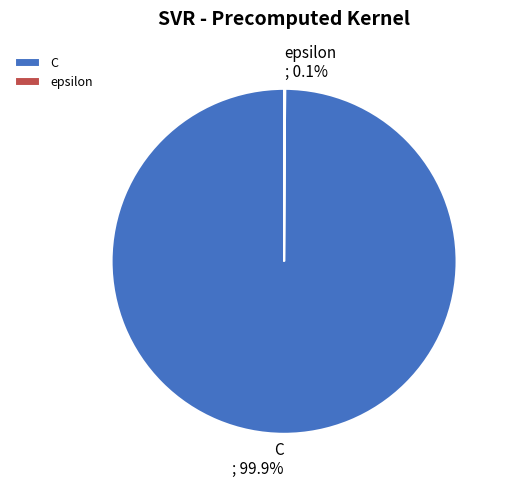

What portion of the pie excludes C?

0.1%